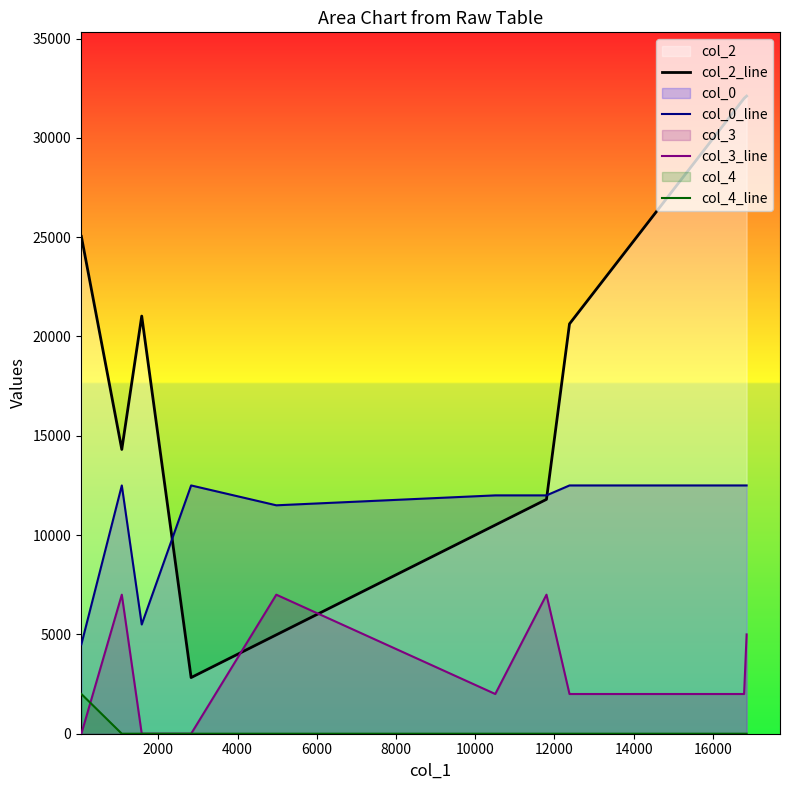

True or false: col_0_line and col_4_line intersect in this chart.

False